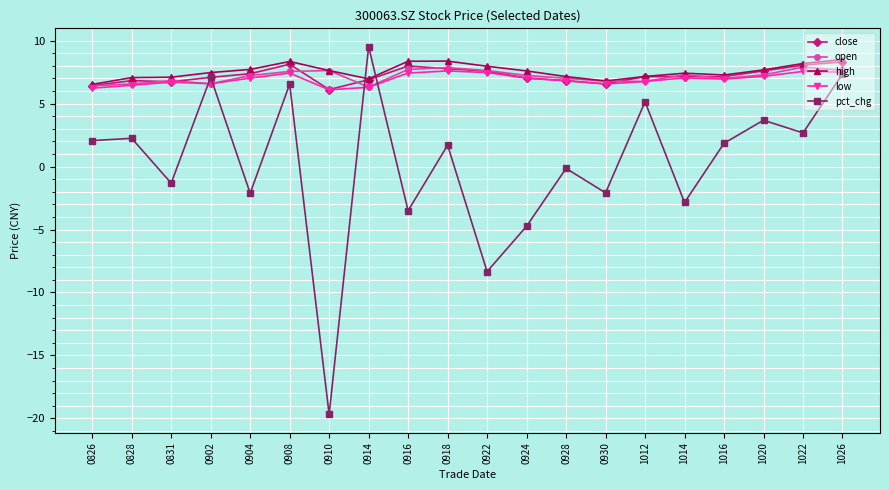

What is the value of the close point at the 19th from the left?

8.1